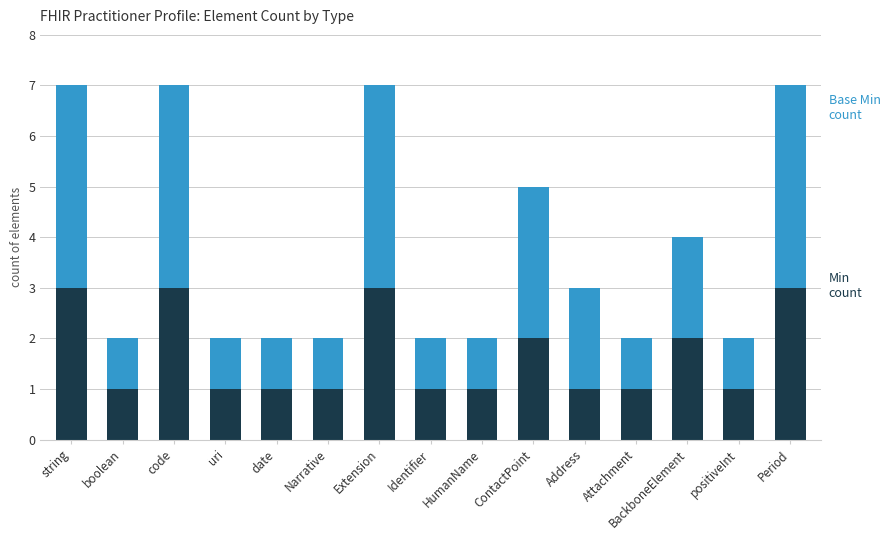

How many distinct data groups are displayed?

2